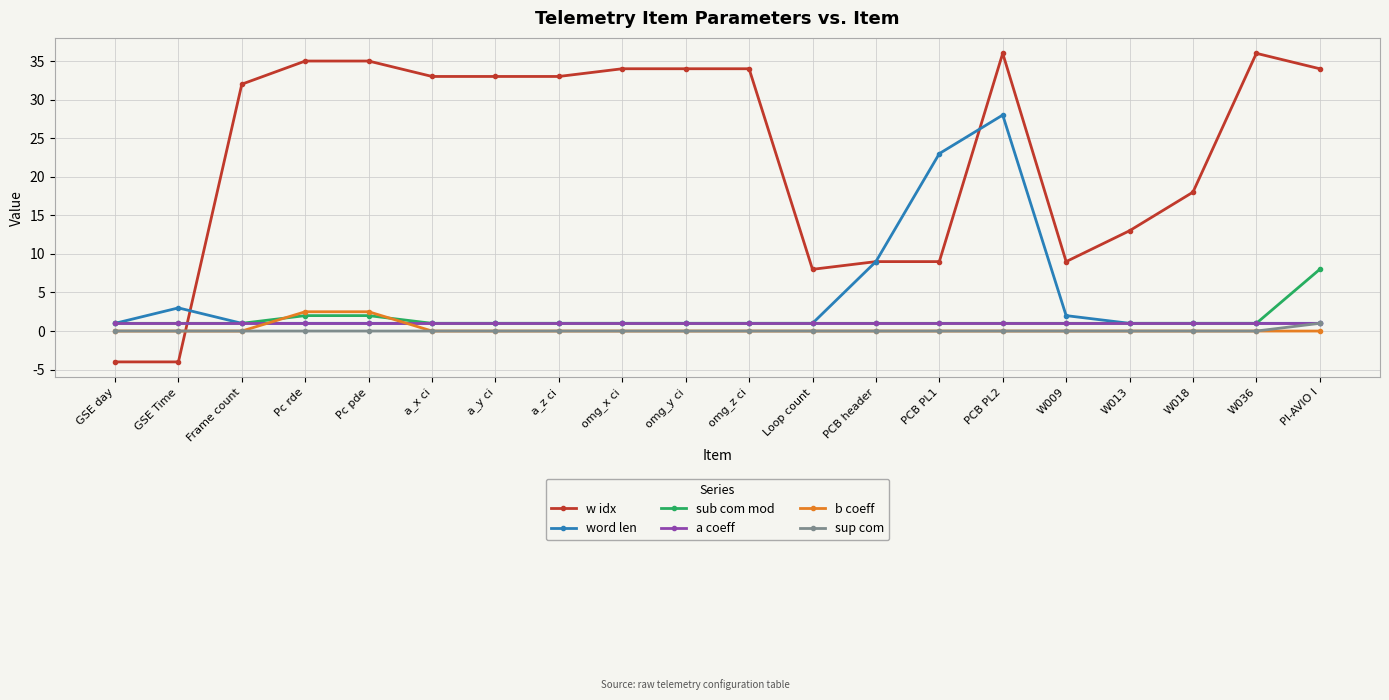

At which category is the sum across all series the highest?

PCB PL2